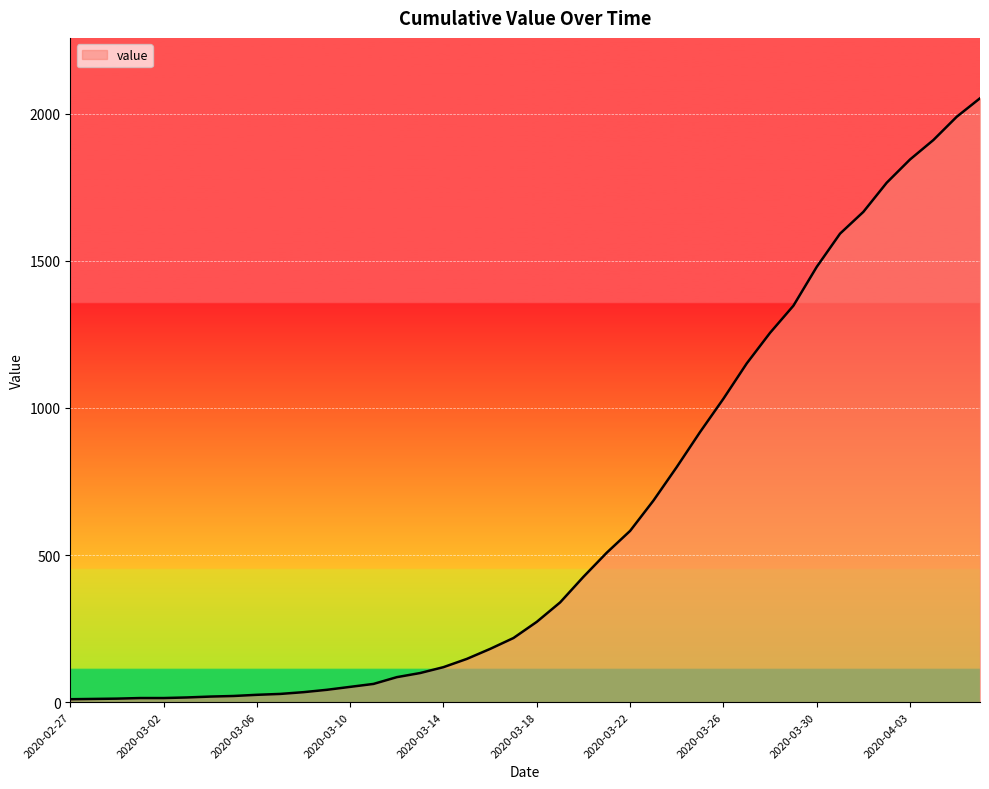

What is the difference between the maximum and minimum values?

2042